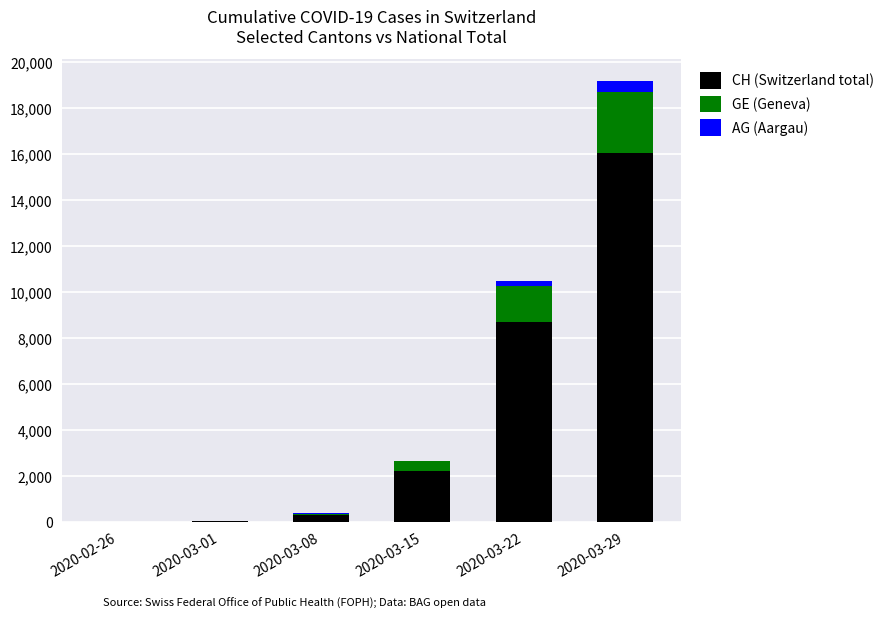

At which label is CH (Switzerland total) closest to 8032?

2020-03-22